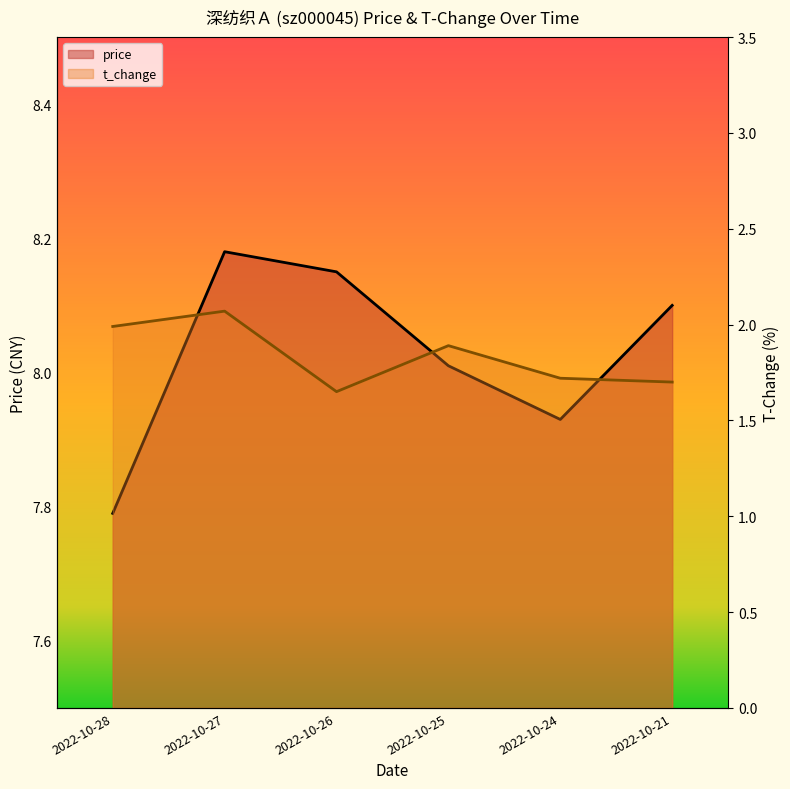

At which label does price reach its peak?

2022-10-27